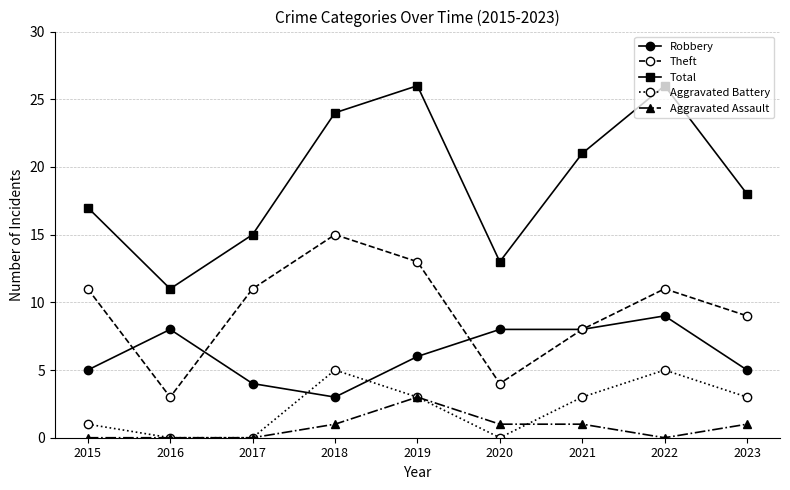

At which label does Robbery first exceed 6?

2016